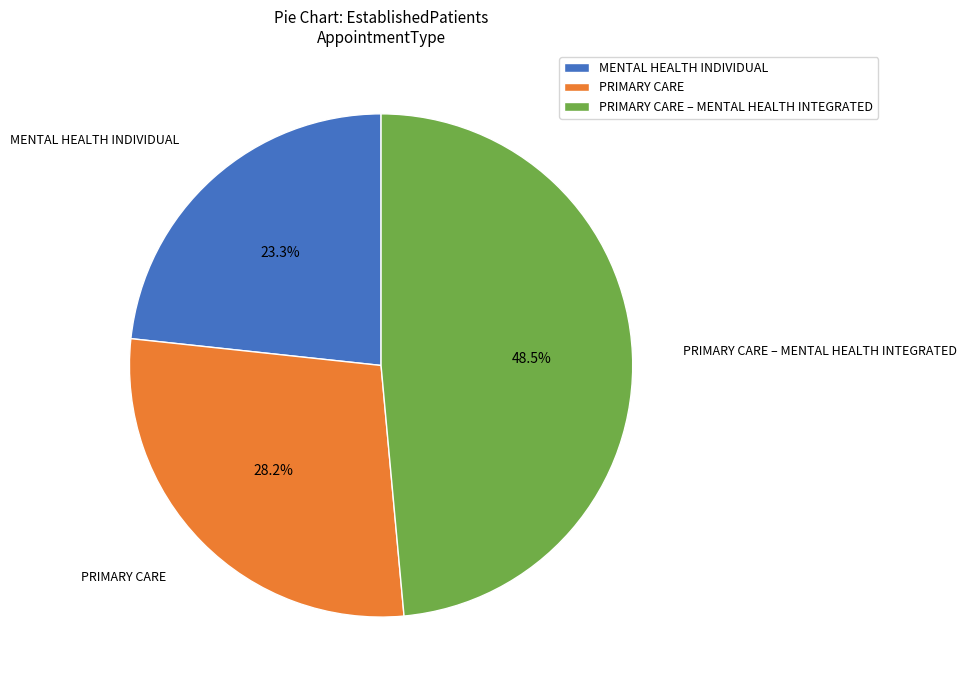

What is the smallest slice in the pie chart?

MENTAL HEALTH INDIVIDUAL